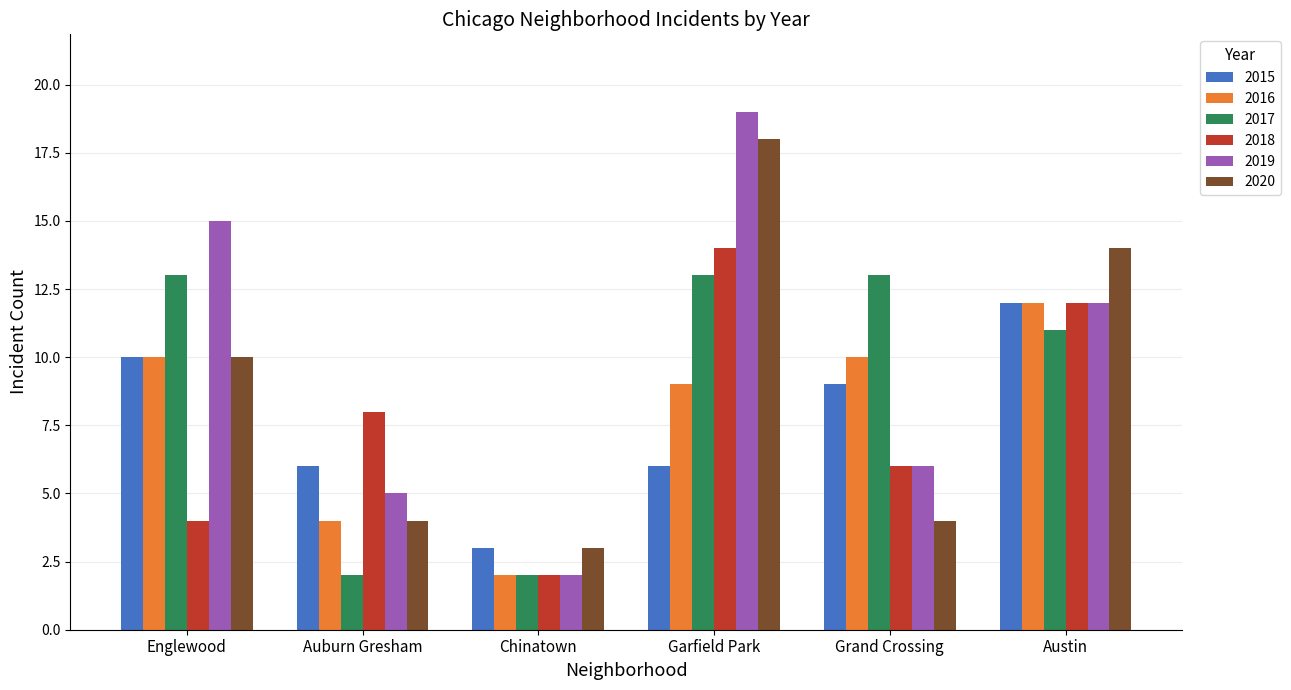

How many groups of bars are there?

6